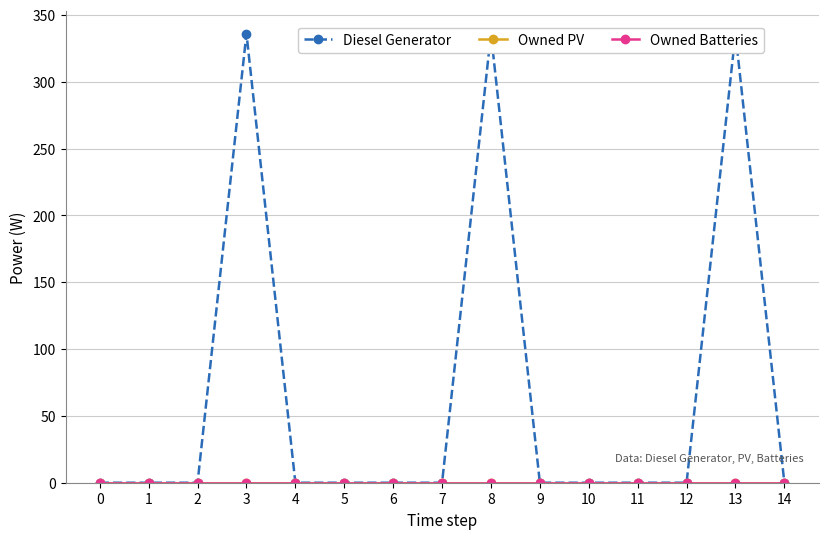

Which series has the largest range (max minus min)?

Diesel Generator